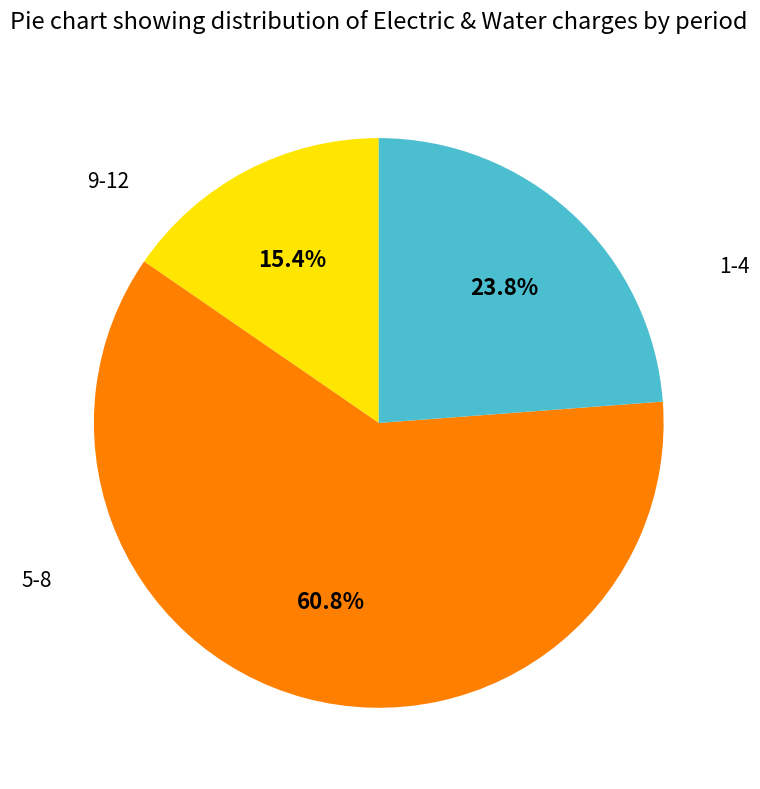

Between 9-12 and 1-4, which is larger?

9-12